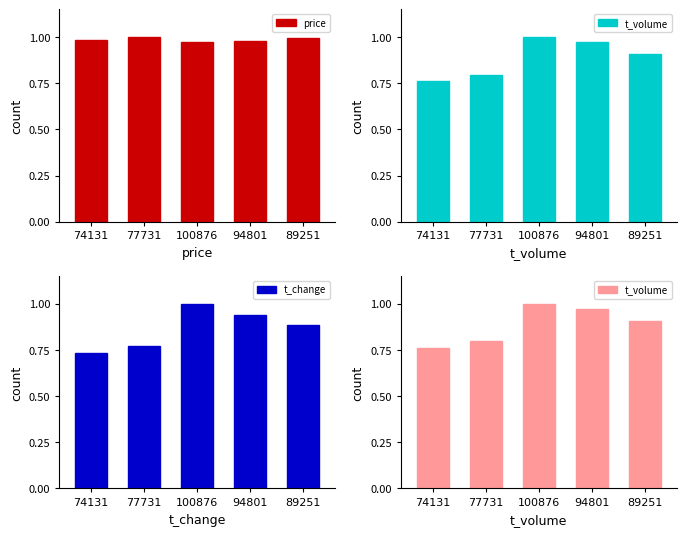

Reading left to right, transcribe all the data shown in this chart.

price: 74131=1.0	77731=1.0	100876=1.0	94801=1.0	89251=1.0
t_volume: 74131=0.8	77731=0.8	100876=1.0	94801=1.0	89251=0.9
t_change: 74131=0.7	77731=0.8	100876=1.0	94801=0.9	89251=0.9